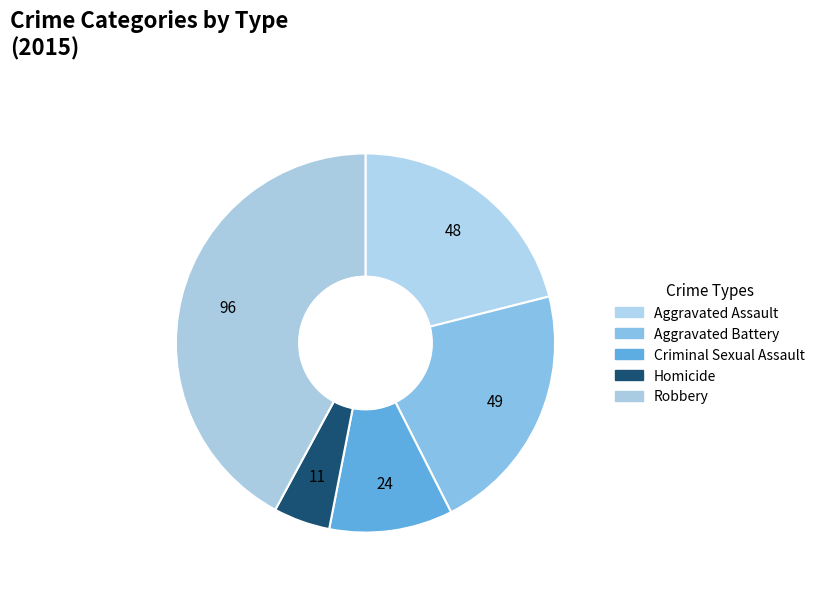

Does any single category account for the majority?

No